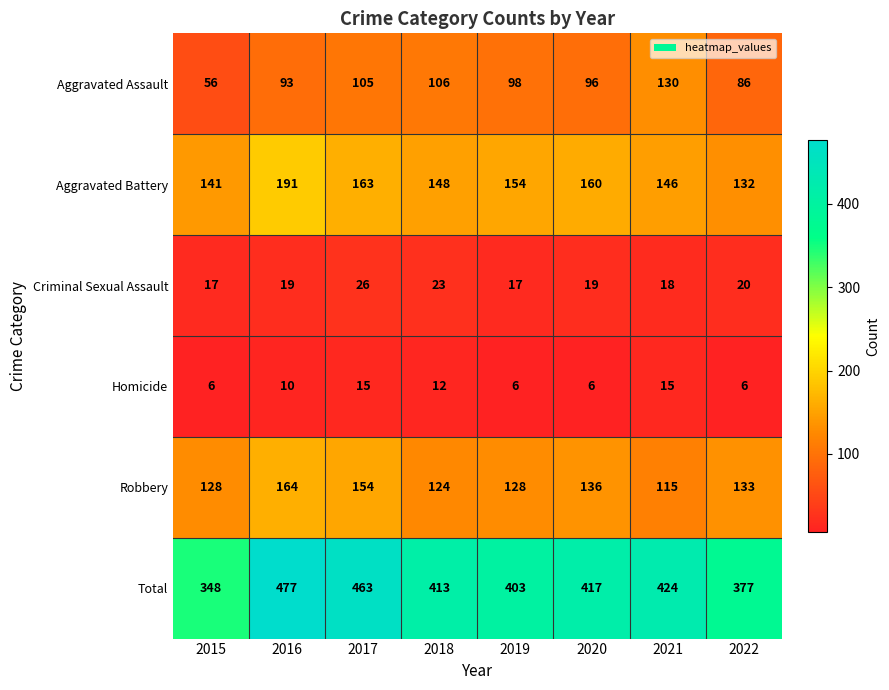

Read the Criminal Sexual Assault value at 2016.

19